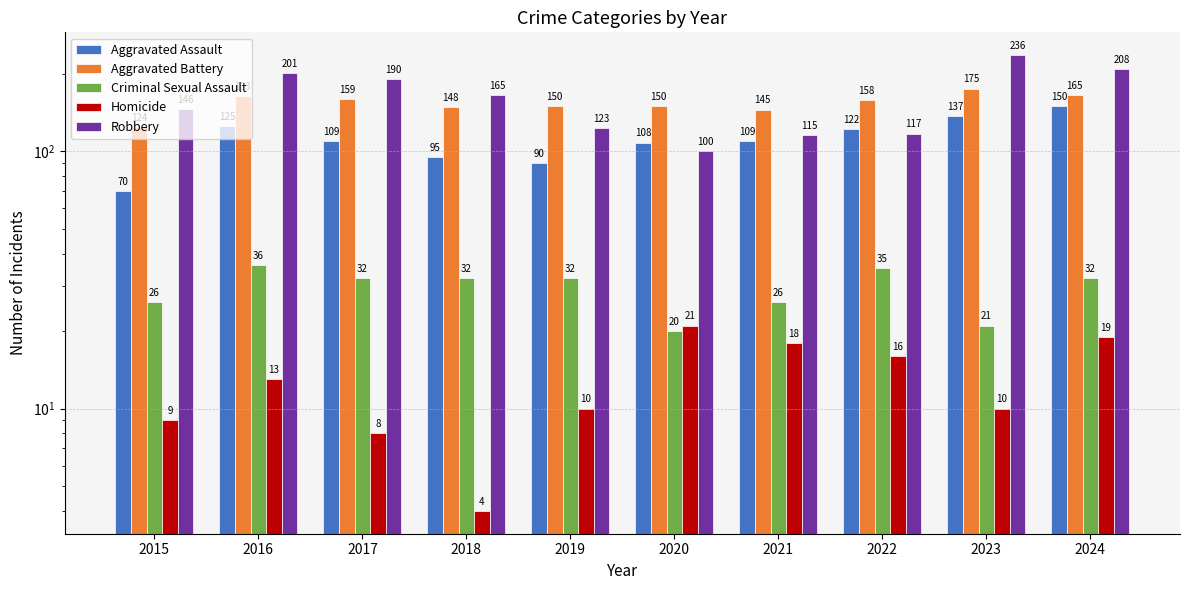

How many bars are there in each group?

5